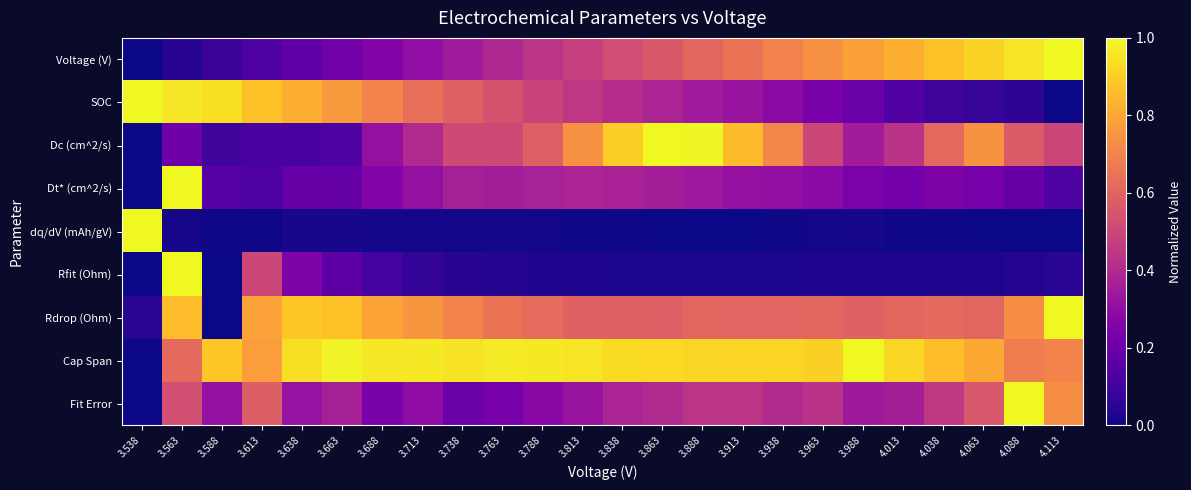

Reading left to right, transcribe all the data shown in this chart.

Voltage (V): 3.538=0.0	3.563=0.0	3.588=0.1	3.613=0.1	3.638=0.2	3.663=0.2	3.688=0.3	3.713=0.3	3.738=0.3	3.763=0.4	3.788=0.4	3.813=0.5	3.838=0.5	3.863=0.6	3.888=0.6	3.913=0.7	3.938=0.7	3.963=0.7	3.988=0.8	4.013=0.8	4.038=0.9	4.063=0.9	4.088=1.0	4.113=1.0
SOC: 3.538=1.0	3.563=1.0	3.588=0.9	3.613=0.9	3.638=0.8	3.663=0.8	3.688=0.7	3.713=0.6	3.738=0.6	3.763=0.5	3.788=0.5	3.813=0.4	3.838=0.4	3.863=0.4	3.888=0.4	3.913=0.3	3.938=0.3	3.963=0.2	3.988=0.2	4.013=0.1	4.038=0.1	4.063=0.1	4.088=0.1	4.113=0.0
Dc (cm^2/s): 3.538=0.0	3.563=0.2	3.588=0.1	3.613=0.1	3.638=0.1	3.663=0.1	3.688=0.3	3.713=0.4	3.738=0.5	3.763=0.5	3.788=0.6	3.813=0.7	3.838=0.9	3.863=1.0	3.888=1.0	3.913=0.9	3.938=0.7	3.963=0.5	3.988=0.4	4.013=0.4	4.038=0.6	4.063=0.7	4.088=0.6	4.113=0.5
Dt* (cm^2/s): 3.538=0.0	3.563=1.0	3.588=0.2	3.613=0.1	3.638=0.2	3.663=0.2	3.688=0.3	3.713=0.3	3.738=0.4	3.763=0.4	3.788=0.4	3.813=0.4	3.838=0.4	3.863=0.4	3.888=0.3	3.913=0.3	3.938=0.3	3.963=0.3	3.988=0.2	4.013=0.2	4.038=0.3	4.063=0.2	4.088=0.2	4.113=0.1
dq/dV (mAh/gV): 3.538=1.0	3.563=0.0	3.588=0.0	3.613=0.0	3.638=0.0	3.663=0.0	3.688=0.0	3.713=0.0	3.738=0.0	3.763=0.0	3.788=0.0	3.813=0.0	3.838=0.0	3.863=0.0	3.888=0.0	3.913=0.0	3.938=0.0	3.963=0.0	3.988=0.0	4.013=0.0	4.038=0.0	4.063=0.0	4.088=0.0	4.113=0.0
Rfit (Ohm): 3.538=0.0	3.563=1.0	3.588=0.0	3.613=0.5	3.638=0.3	3.663=0.2	3.688=0.1	3.713=0.1	3.738=0.0	3.763=0.0	3.788=0.0	3.813=0.0	3.838=0.0	3.863=0.0	3.888=0.0	3.913=0.0	3.938=0.0	3.963=0.0	3.988=0.0	4.013=0.0	4.038=0.0	4.063=0.0	4.088=0.0	4.113=0.0
Rdrop (Ohm): 3.538=0.0	3.563=0.9	3.588=0.0	3.613=0.8	3.638=0.9	3.663=0.9	3.688=0.8	3.713=0.8	3.738=0.7	3.763=0.7	3.788=0.6	3.813=0.6	3.838=0.6	3.863=0.6	3.888=0.6	3.913=0.6	3.938=0.6	3.963=0.6	3.988=0.6	4.013=0.6	4.038=0.6	4.063=0.6	4.088=0.7	4.113=1.0
Cap Span: 3.538=0.0	3.563=0.6	3.588=0.9	3.613=0.8	3.638=0.9	3.663=1.0	3.688=1.0	3.713=1.0	3.738=0.9	3.763=1.0	3.788=1.0	3.813=1.0	3.838=0.9	3.863=0.9	3.888=0.9	3.913=0.9	3.938=0.9	3.963=0.9	3.988=1.0	4.013=0.9	4.038=0.9	4.063=0.8	4.088=0.7	4.113=0.7
Fit Error: 3.538=0.0	3.563=0.5	3.588=0.3	3.613=0.6	3.638=0.3	3.663=0.4	3.688=0.2	3.713=0.3	3.738=0.2	3.763=0.2	3.788=0.3	3.813=0.3	3.838=0.4	3.863=0.4	3.888=0.4	3.913=0.4	3.938=0.4	3.963=0.4	3.988=0.3	4.013=0.4	4.038=0.5	4.063=0.6	4.088=1.0	4.113=0.7